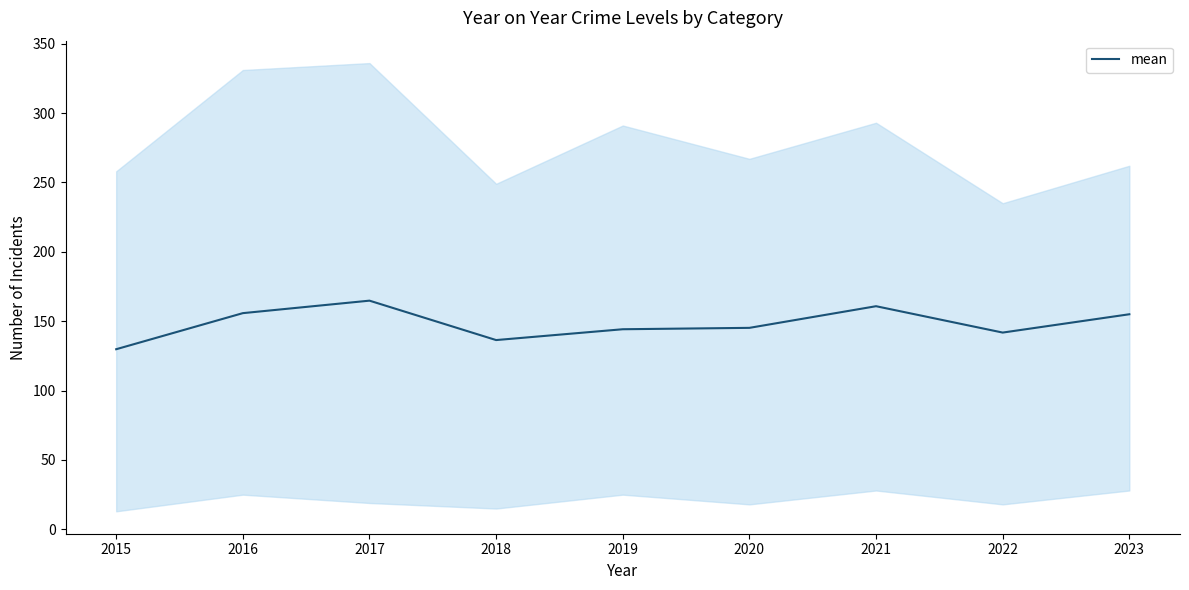

What is the value of the 4th point from the left?

136.4